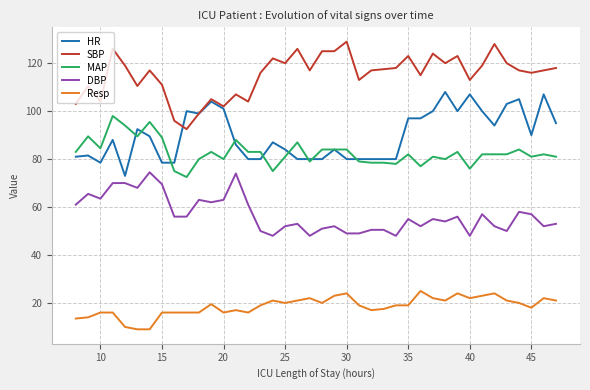

Which series has the largest total across all categories?

SBP